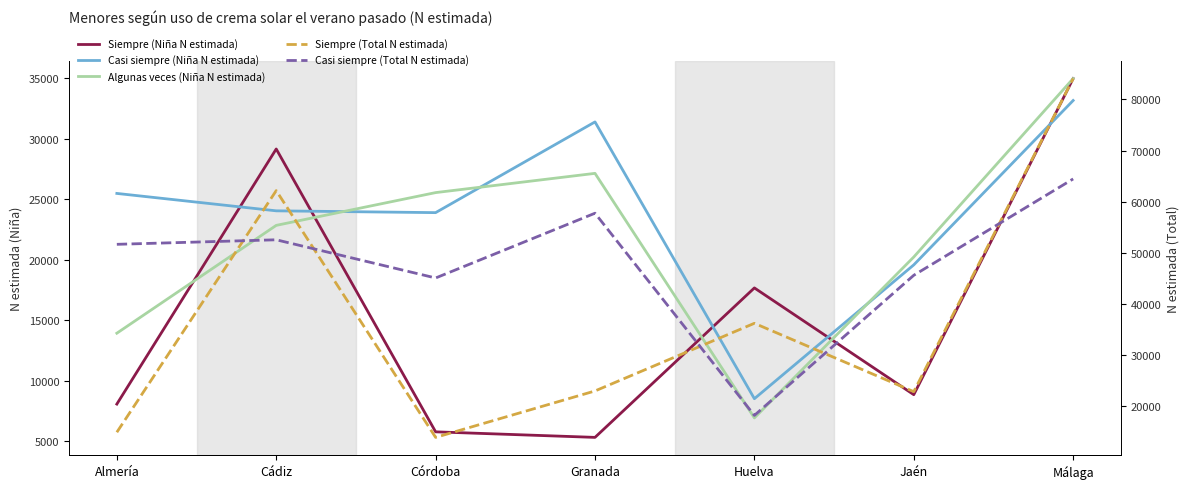

Which label corresponds to the smallest value in the chart?

Granada